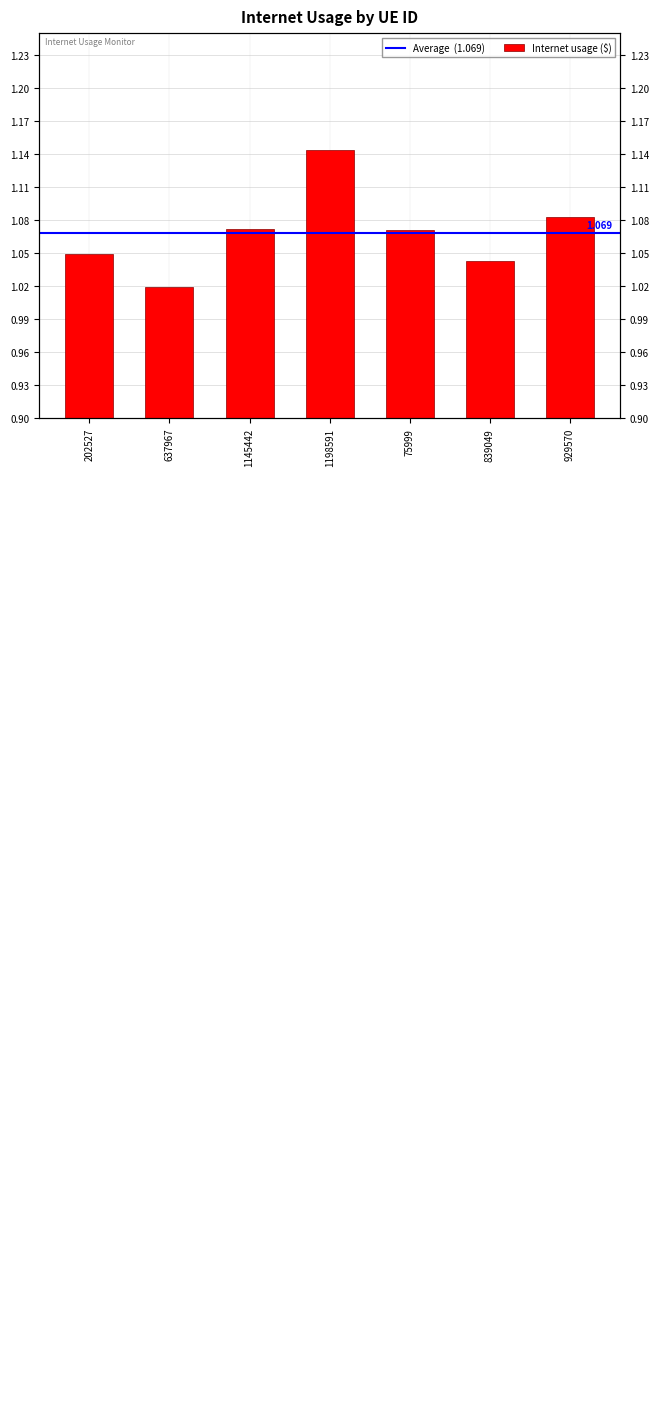

What is the approximate value at 929570?

1.1